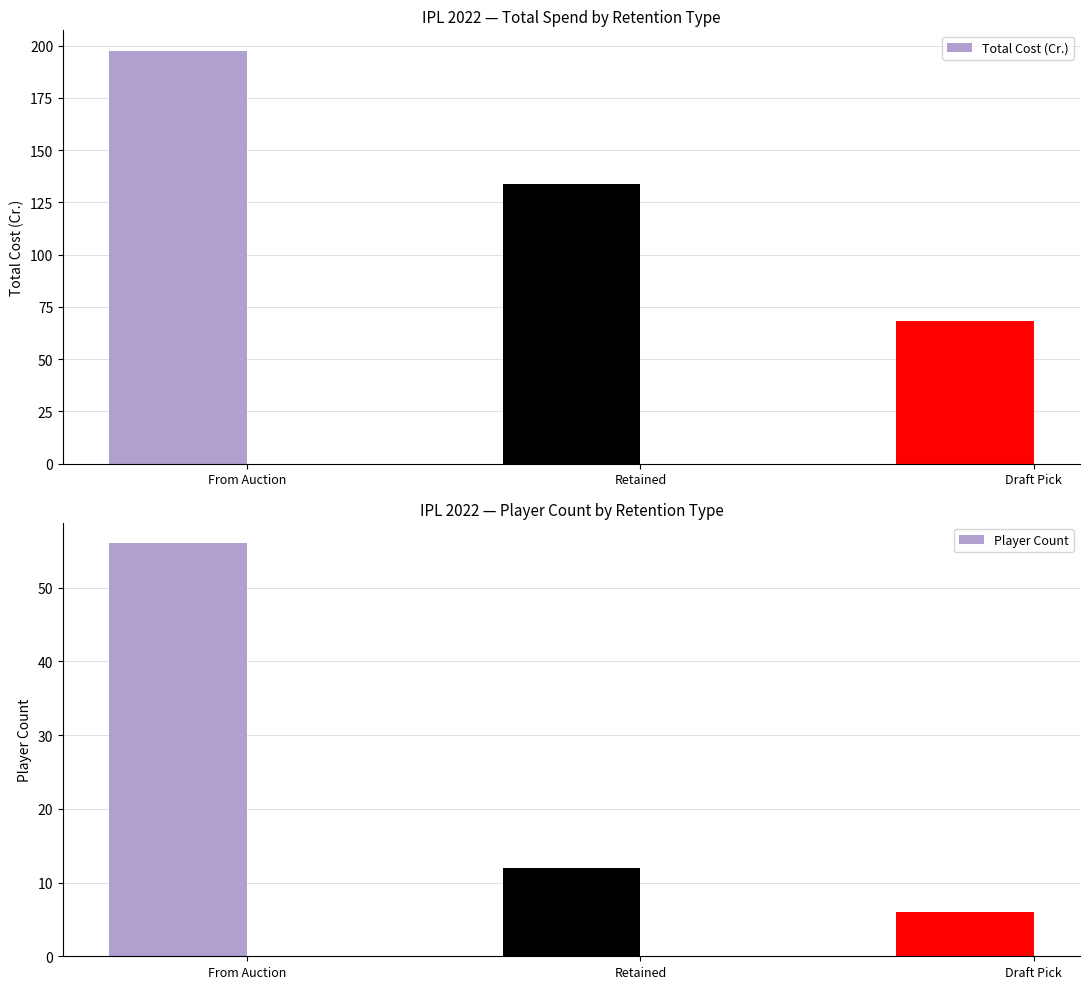

Which series has the largest range (max minus min)?

Total Cost (Cr.)